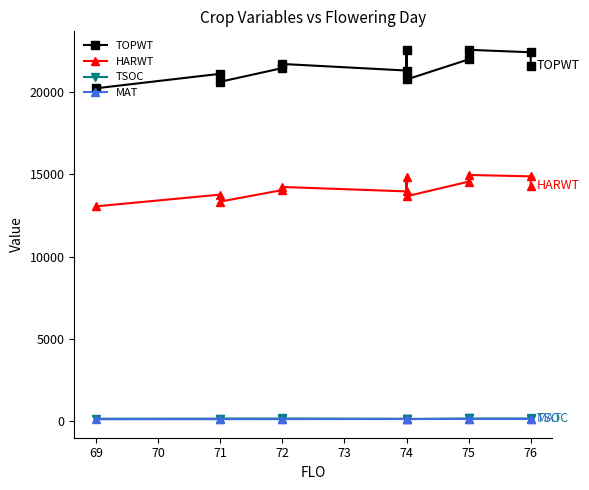

True or false: TOPWT and MAT intersect in this chart.

False